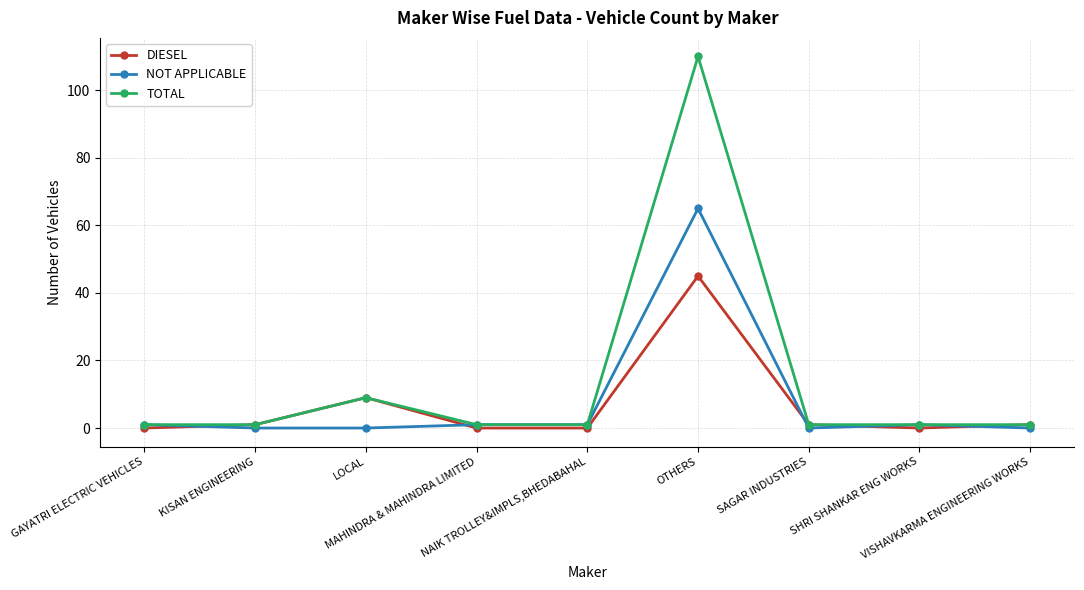

Reading left to right, list all the values displayed in this chart.

DIESEL: GAYATRI ELECTRIC VEHICLES=0	KISAN ENGINEERING=1	LOCAL=9	MAHINDRA & MAHINDRA LIMITED=0	NAIK TROLLEY&IMPLS,BHEDABAHAL=0	OTHERS=45	SAGAR INDUSTRIES=1	SHRI SHANKAR ENG WORKS=0	VISHAVKARMA ENGINEERING WORKS=1
NOT APPLICABLE: GAYATRI ELECTRIC VEHICLES=1	KISAN ENGINEERING=0	LOCAL=0	MAHINDRA & MAHINDRA LIMITED=1	NAIK TROLLEY&IMPLS,BHEDABAHAL=1	OTHERS=65	SAGAR INDUSTRIES=0	SHRI SHANKAR ENG WORKS=1	VISHAVKARMA ENGINEERING WORKS=0
TOTAL: GAYATRI ELECTRIC VEHICLES=1	KISAN ENGINEERING=1	LOCAL=9	MAHINDRA & MAHINDRA LIMITED=1	NAIK TROLLEY&IMPLS,BHEDABAHAL=1	OTHERS=110	SAGAR INDUSTRIES=1	SHRI SHANKAR ENG WORKS=1	VISHAVKARMA ENGINEERING WORKS=1